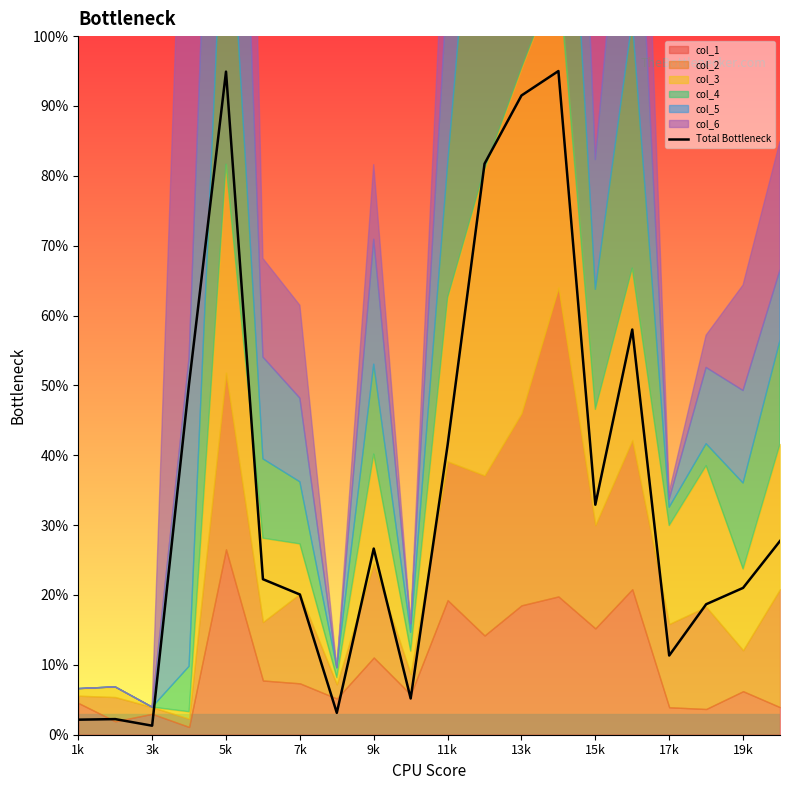

What is the sum of all values?

707.5